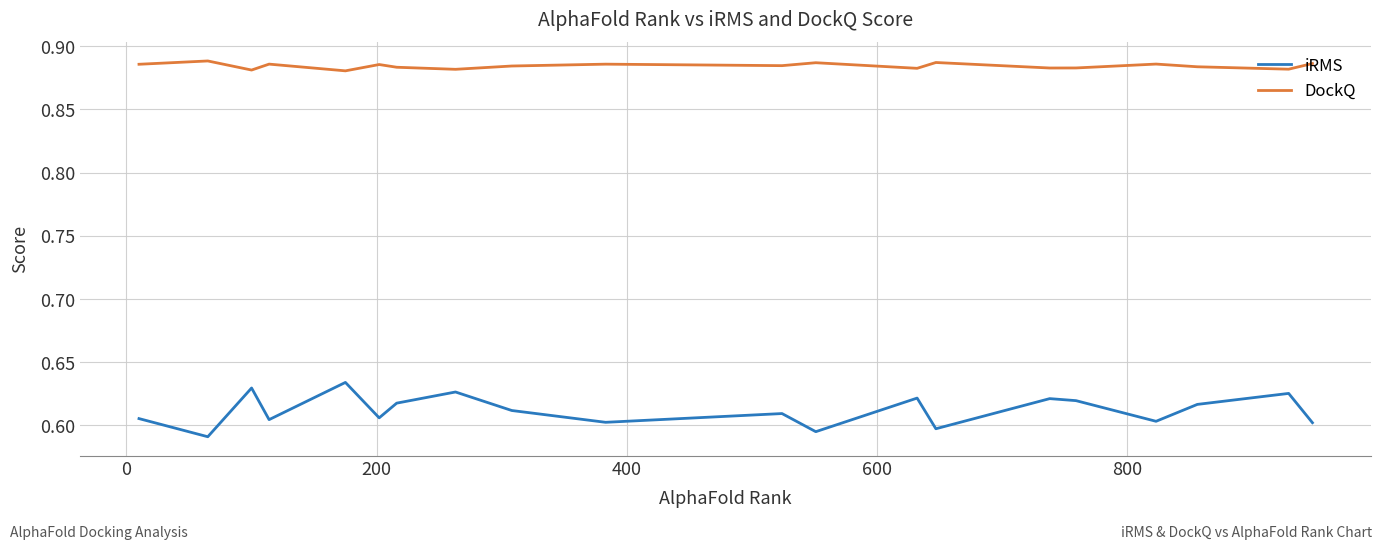

Which series has the largest total across all categories?

DockQ